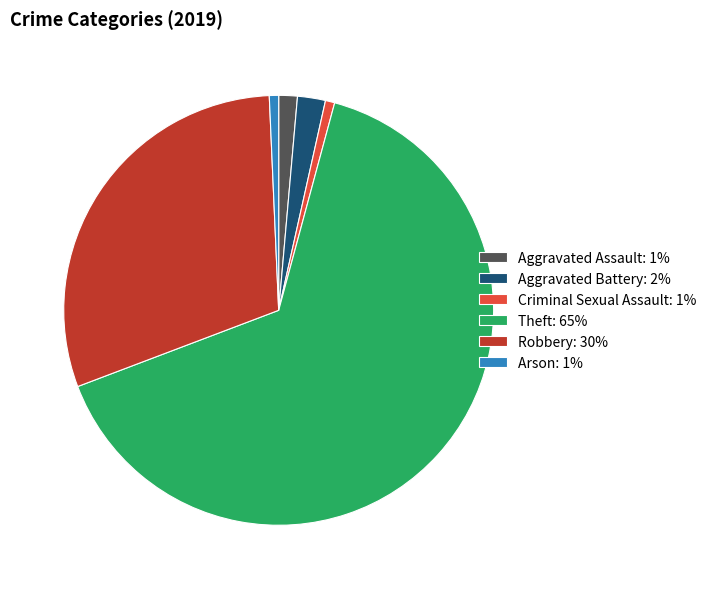

Does Theft: 65% account for over 50% of the chart?

Yes